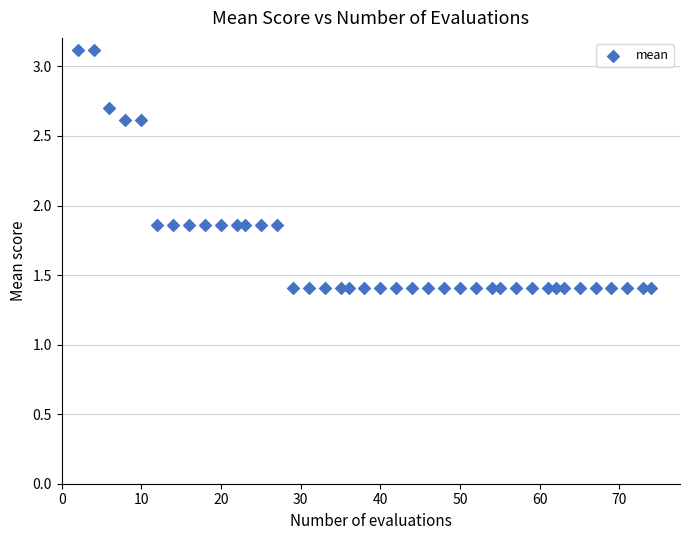

What is the range of Y values (max minus min)?

1.7